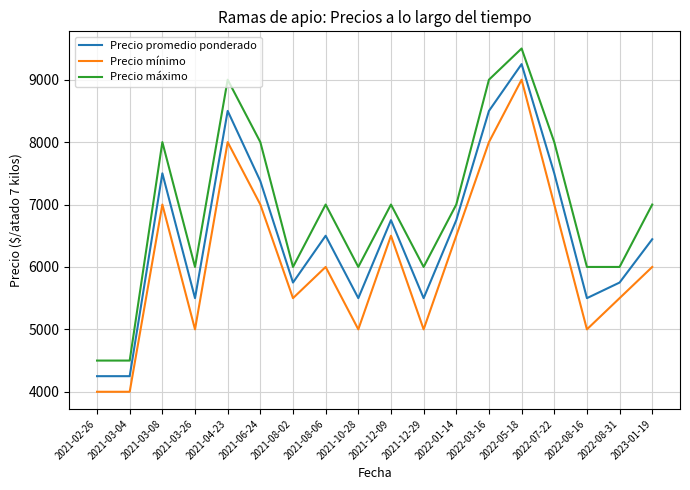

What are all the series names shown in the legend?

Precio promedio ponderado, Precio mínimo, Precio máximo